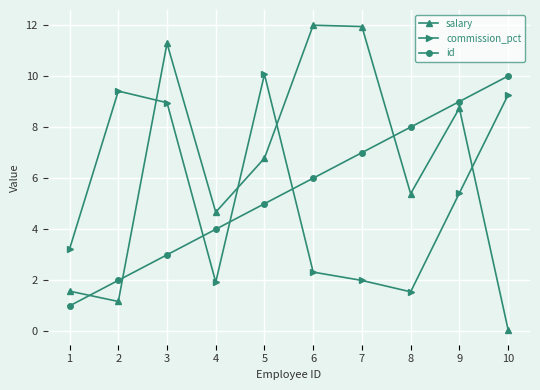

What is the value of the commission_pct point at the 2nd from the left?

9.4